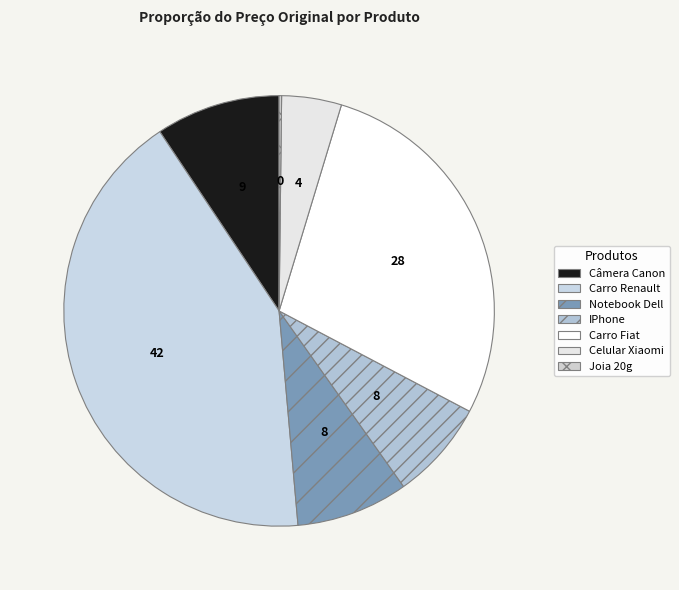

Does Carro Renault account for over 50% of the chart?

No